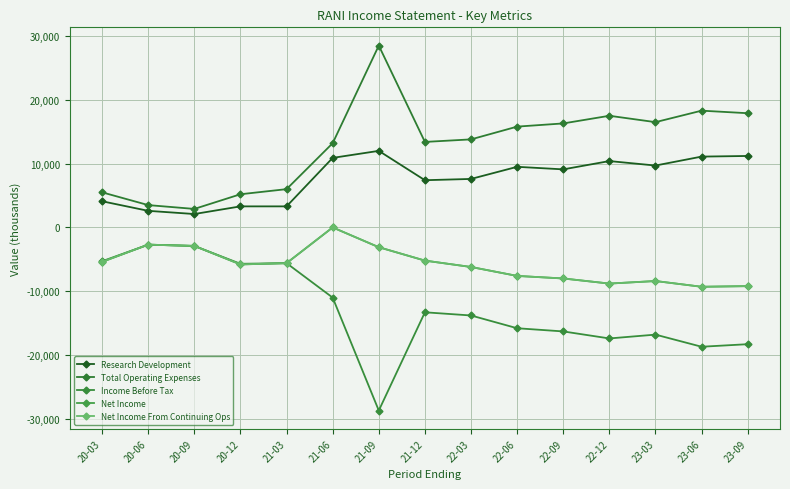

Reading left to right, list all the values displayed in this chart.

Research Development: 4100	2600	2100	3300	3300	10900	12000	7400	7600	9500	9100	10400	9700	11100	11200
Total Operating Expenses: 5500	3500	2900	5200	6000	13200	28500	13400	13800	15800	16300	17500	16500	18300	17900
Income Before Tax: -5300	-2700	-2900	-5700	-5600	-11000	-28700	-13300	-13800	-15800	-16300	-17400	-16800	-18700	-18300
Net Income: -5400	-2700	-2900	-5800	-5600	0	-3100	-5200	-6200	-7600	-8000	-8800	-8400	-9300	-9200
Net Income From Continuing Ops: -5400	-2700	-2900	-5800	-5600	0	-3100	-5200	-6200	-7600	-8000	-8800	-8400	-9300	-9200